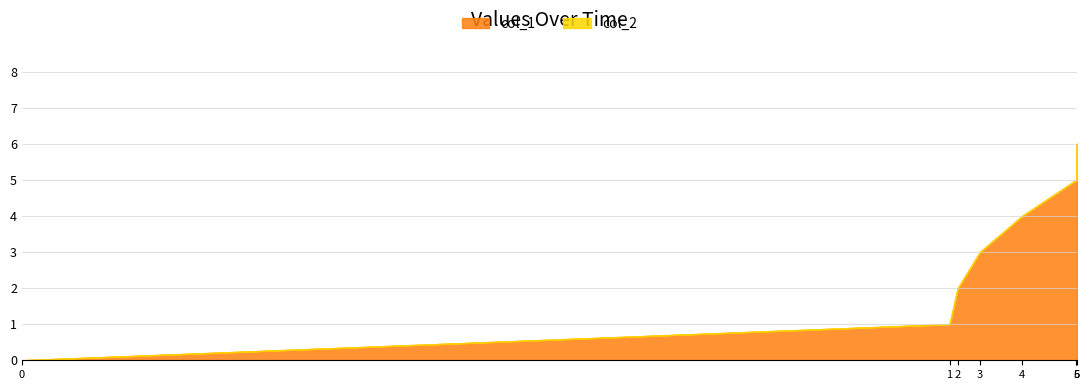

At which category does the chart reach its peak across all series?

6